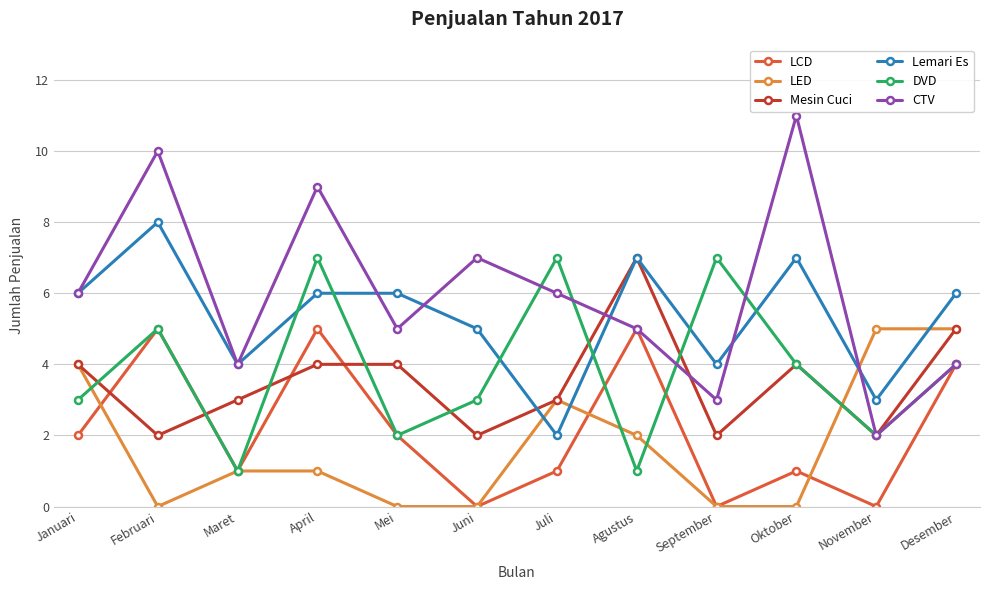

In Lemari Es, how many points are lower than both neighbors (excluding endpoints)?

4